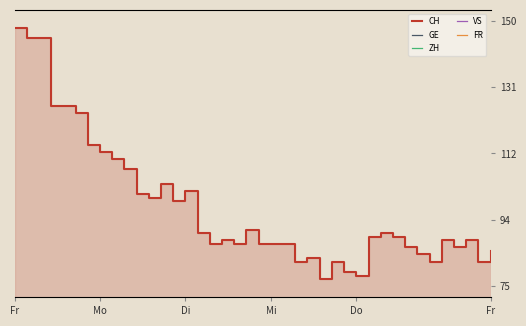

True or false: VS and ZH intersect in this chart.

True